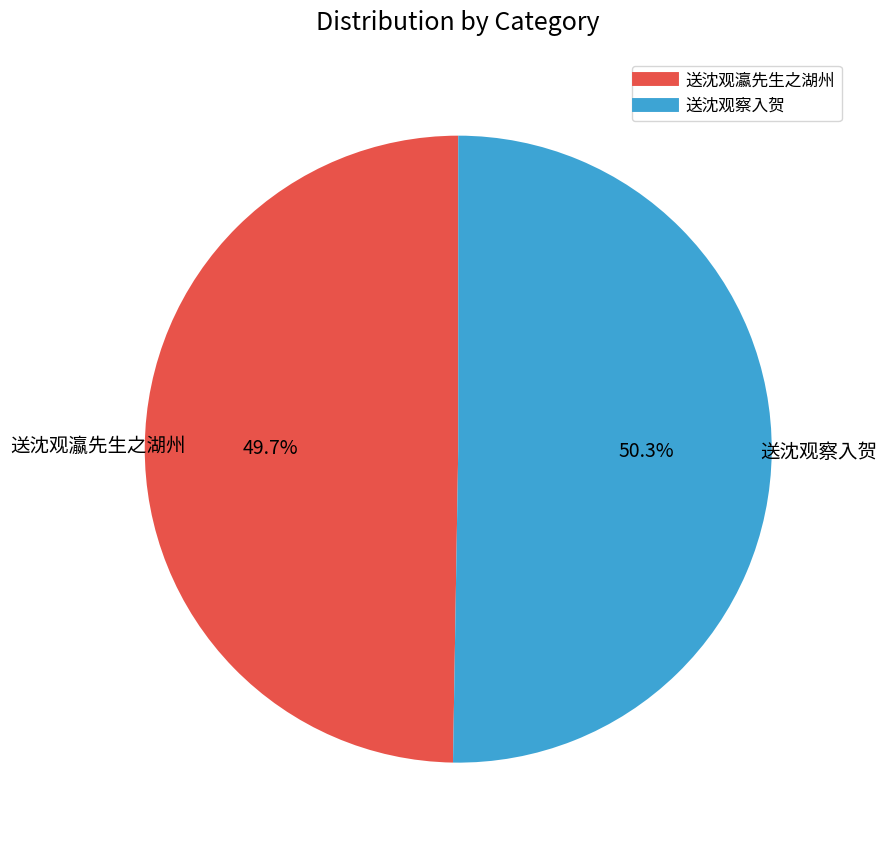

Do 送沈观瀛先生之湖州 and 送沈观察入贺 together represent more than half of the pie?

Yes